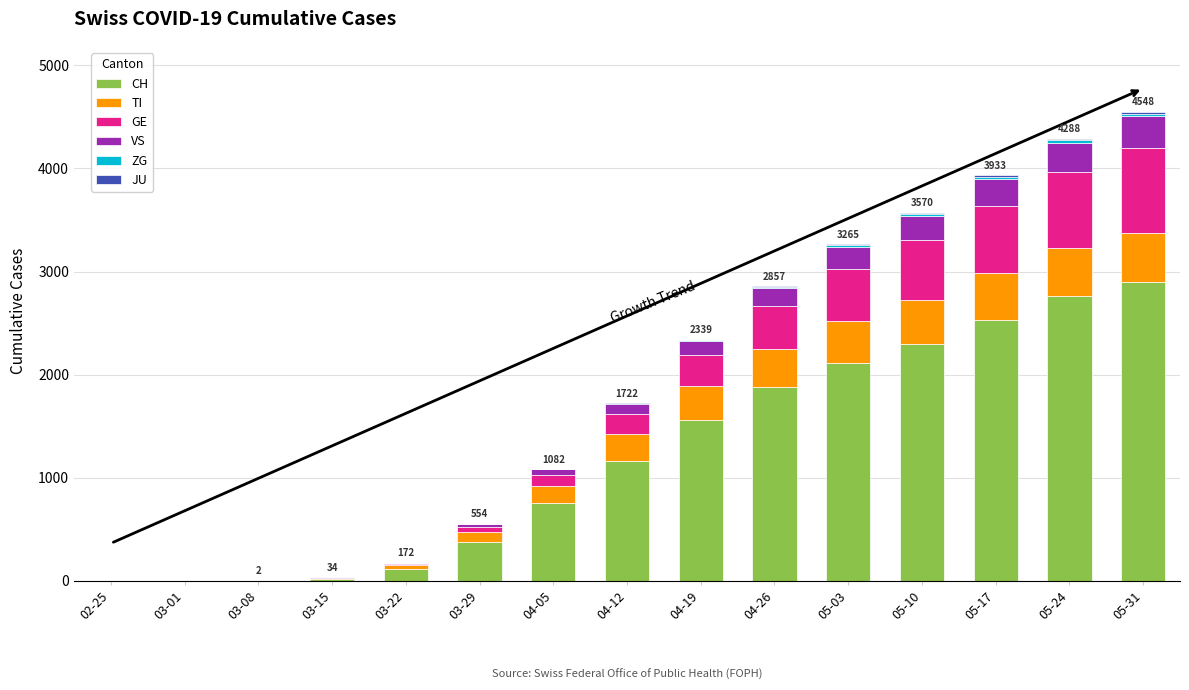

Are the bars horizontal?

No